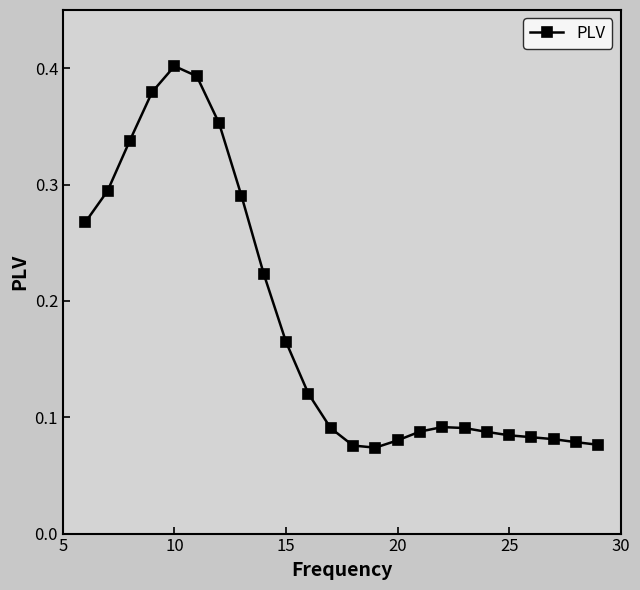

True or false: the data has more than 0 interior local peaks.

True